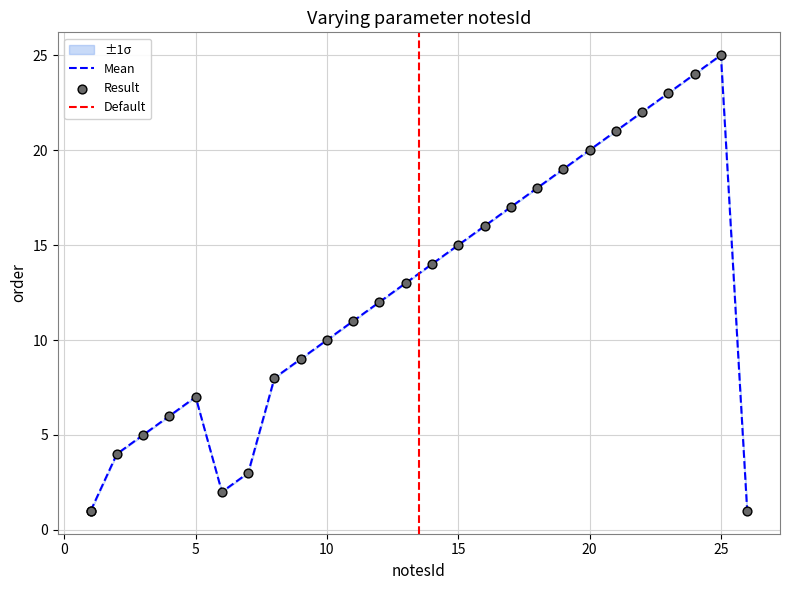

Approximately how many times larger is the value at 21 compared to 8?

2.6